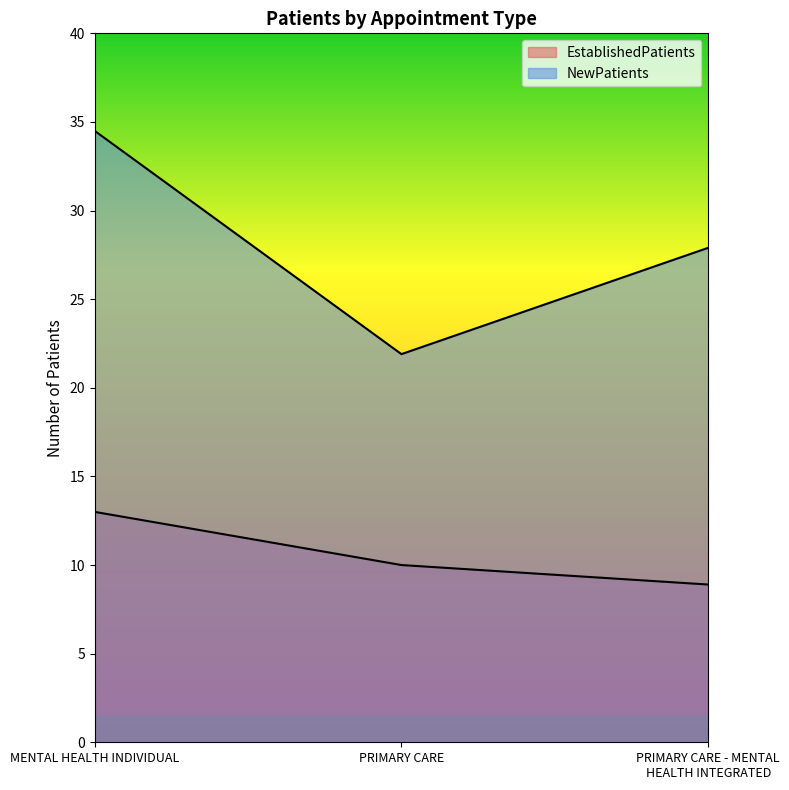

Which series has the largest total across all categories?

NewPatients